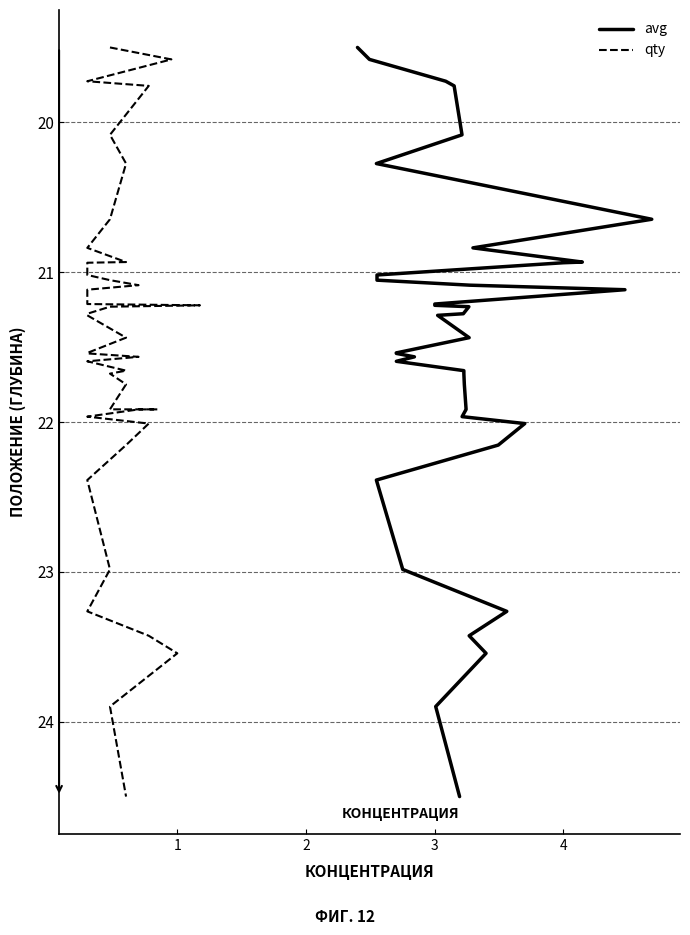

What is the value of the qty point at the 25th from the left?

0.4